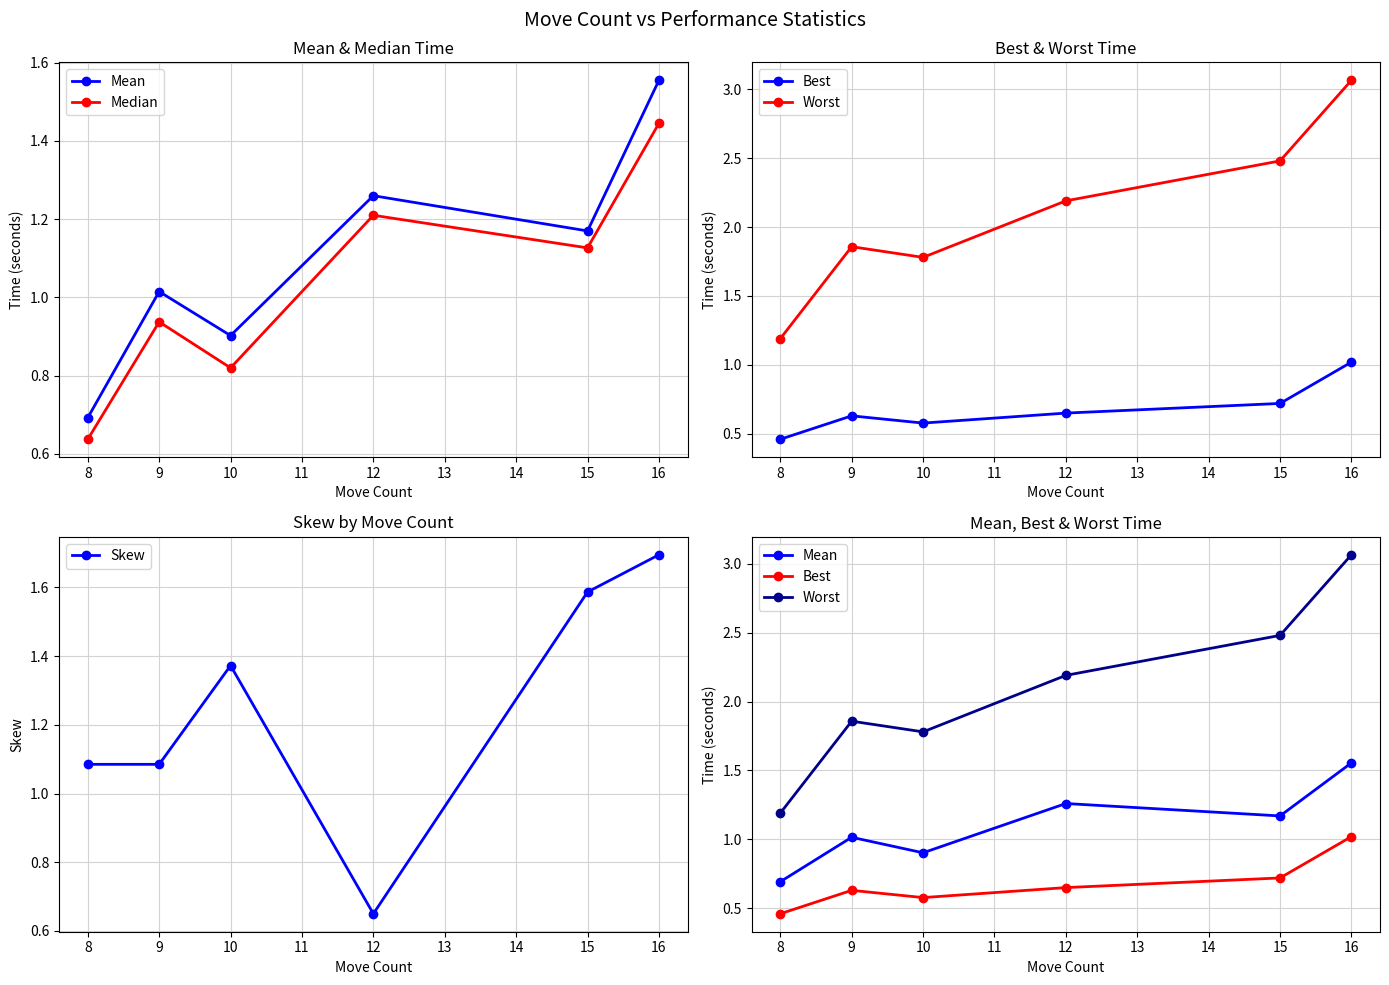

True or false: Mean and Worst cross at least once.

False